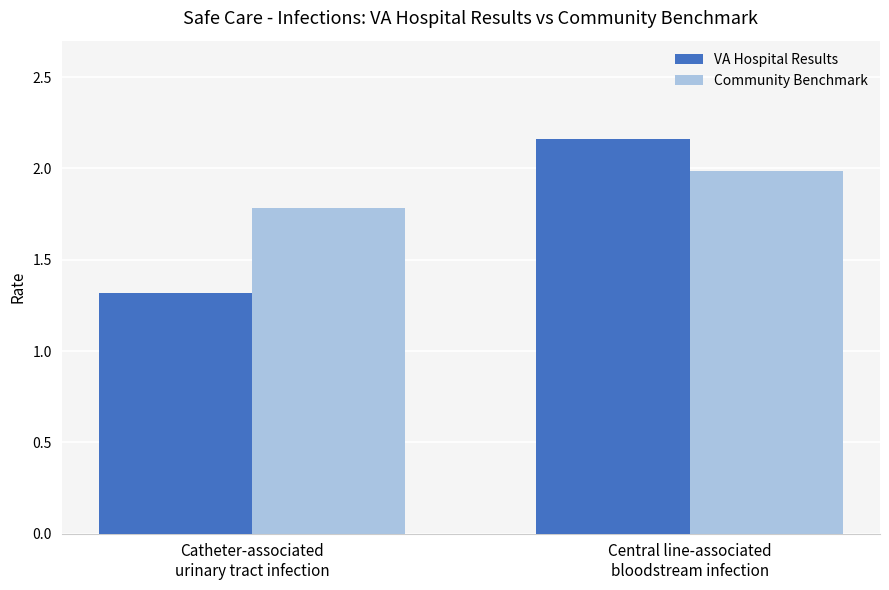

Which series has the largest total across all categories?

Community Benchmark